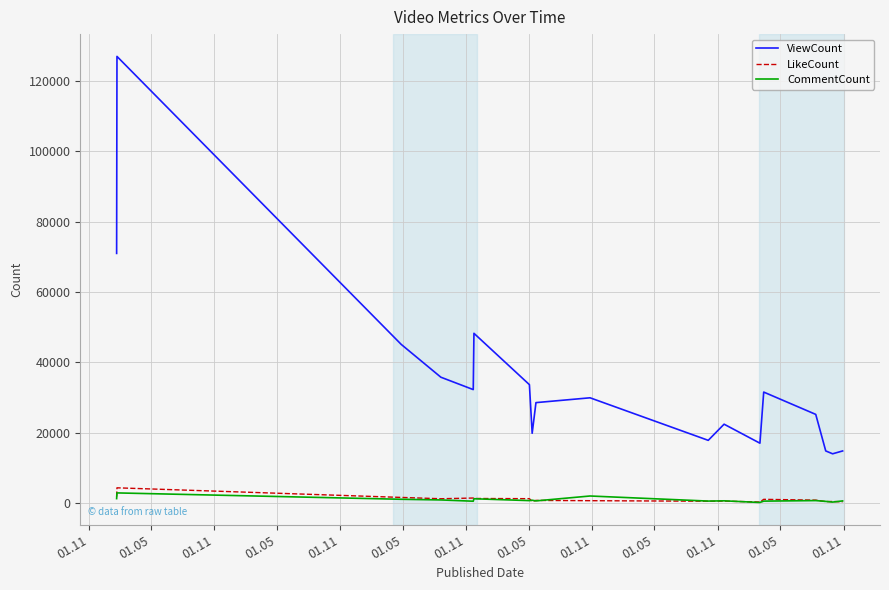

True or false: CommentCount and ViewCount intersect in this chart.

False